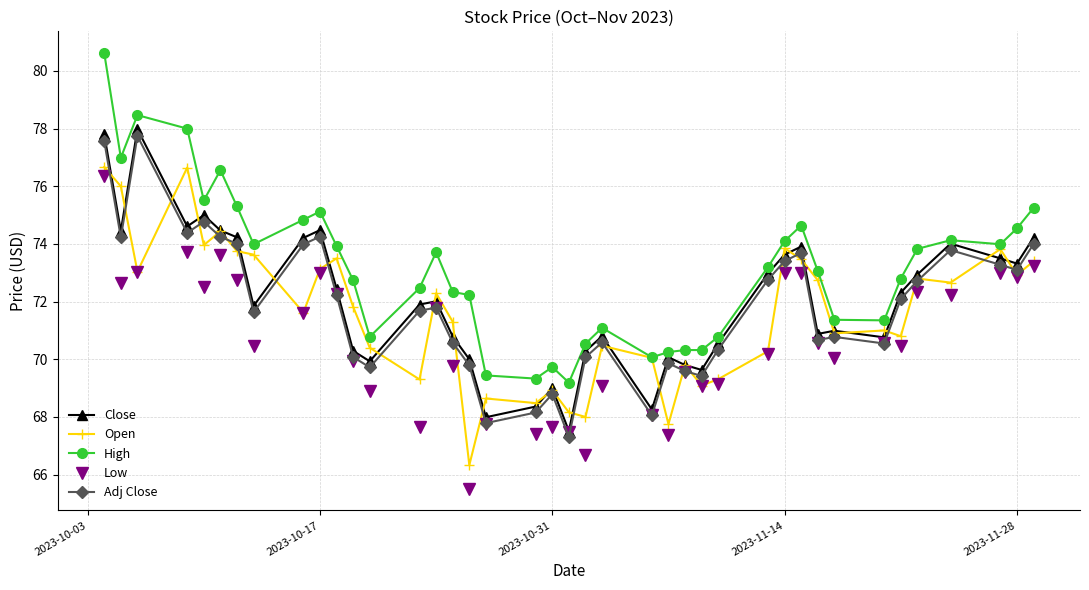

What is the smallest value displayed?

65.5